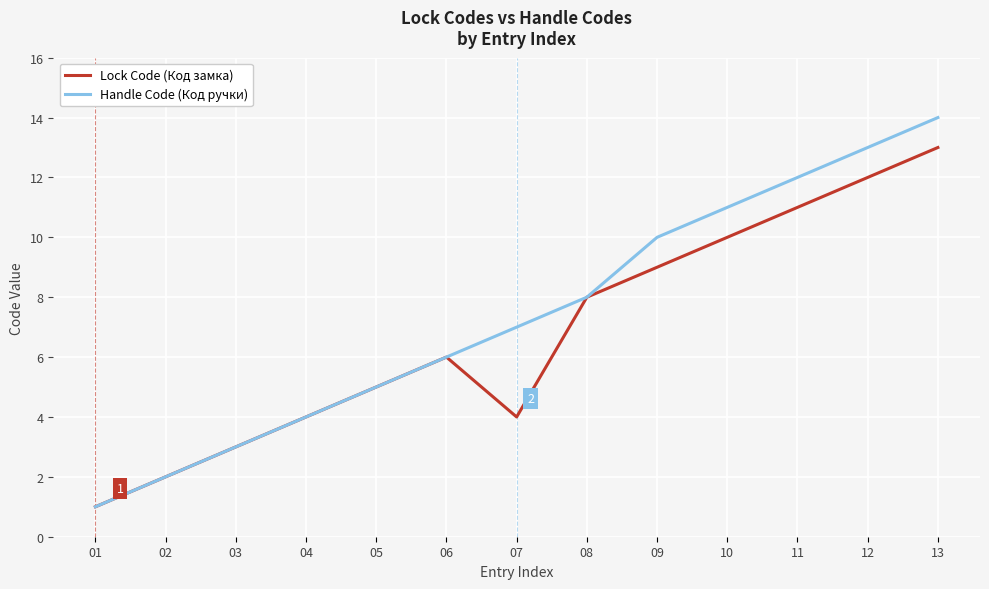

At which category does Lock Code (Код замка) reach its first local valley?

07